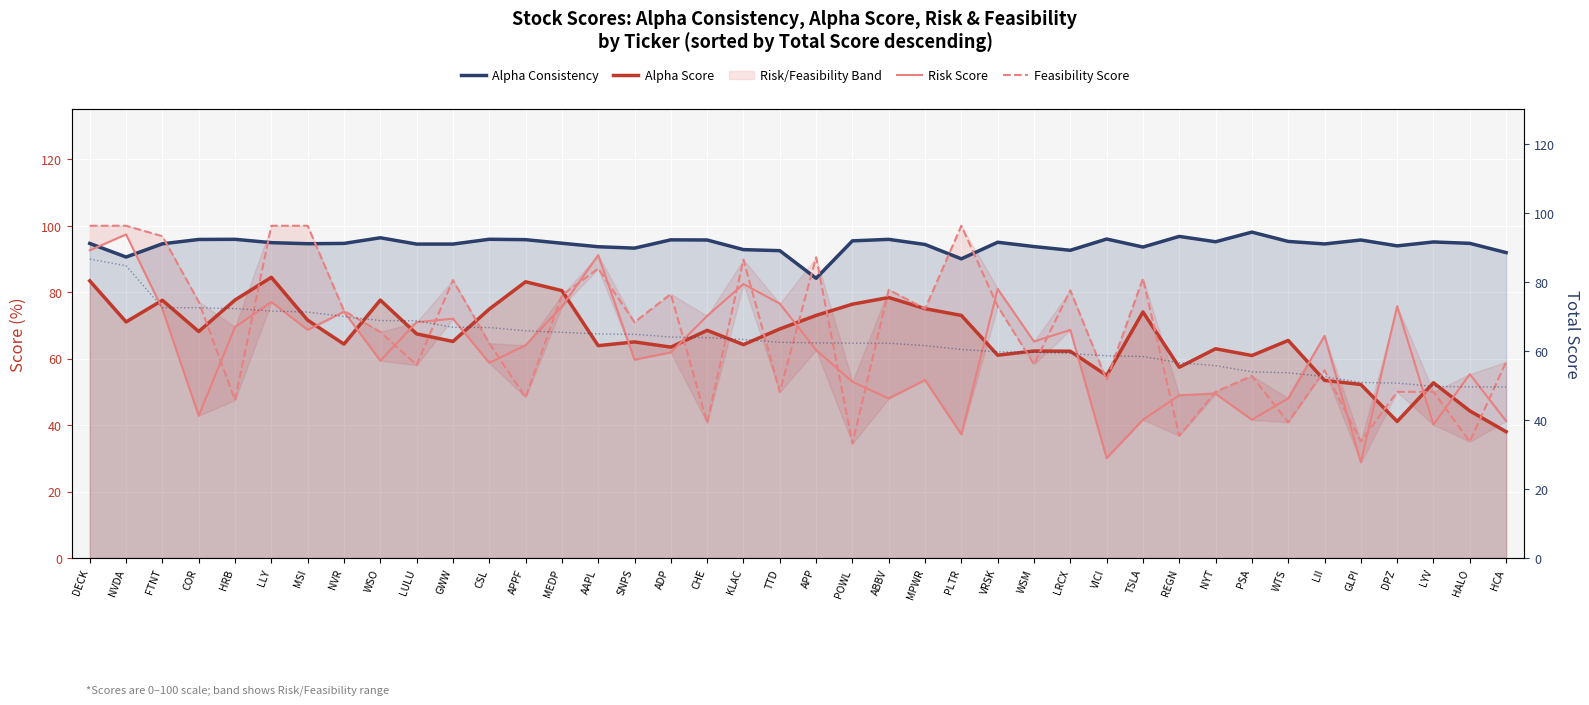

How many values in the Risk Score series are below 64?

20